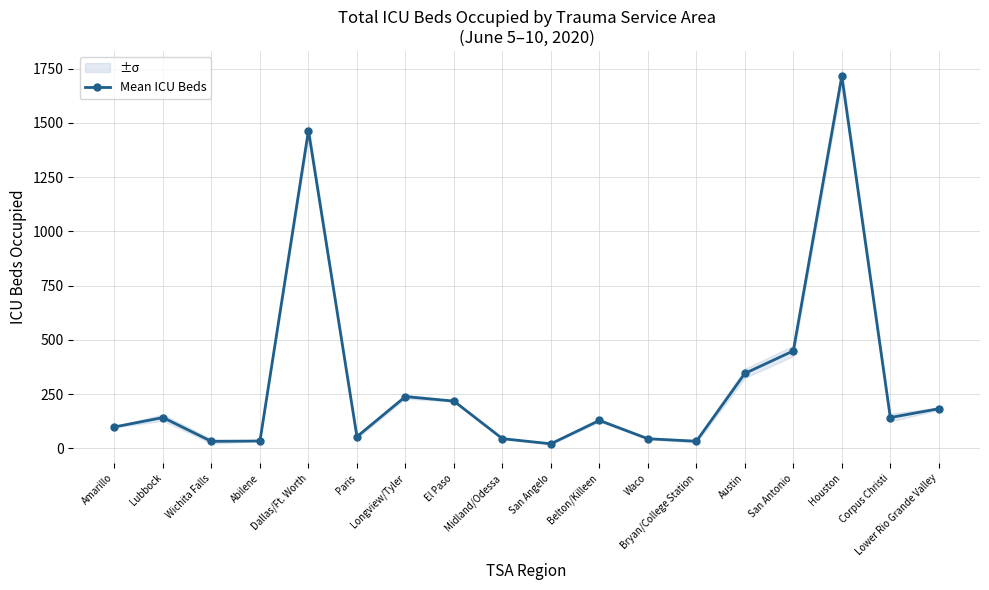

How many values exceed 142?

8